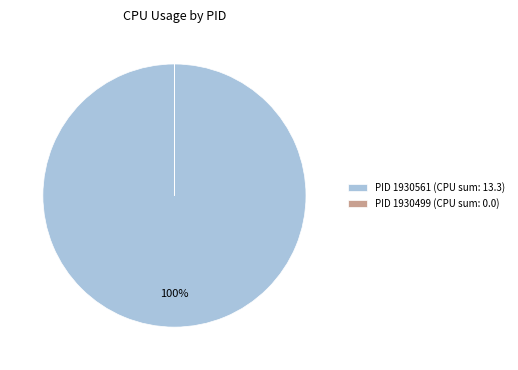

True or false: PID 1930561 (CPU sum: 13.3) accounts for 100% of the total.

True